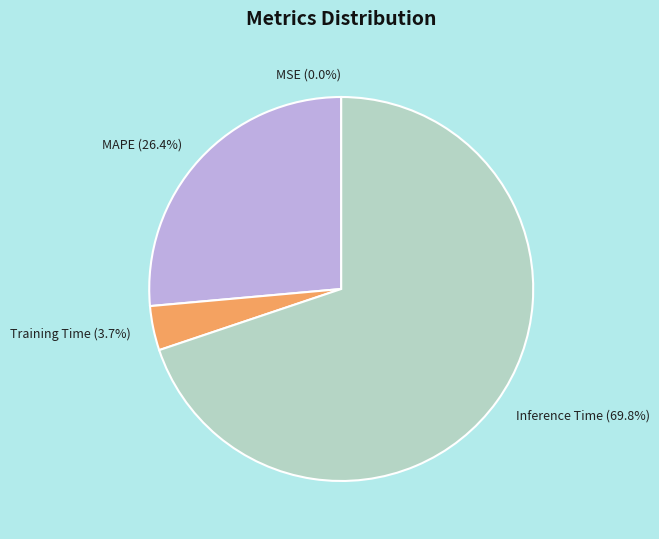

What percentage is NOT represented by Training Time (3.7%)?

96.3%